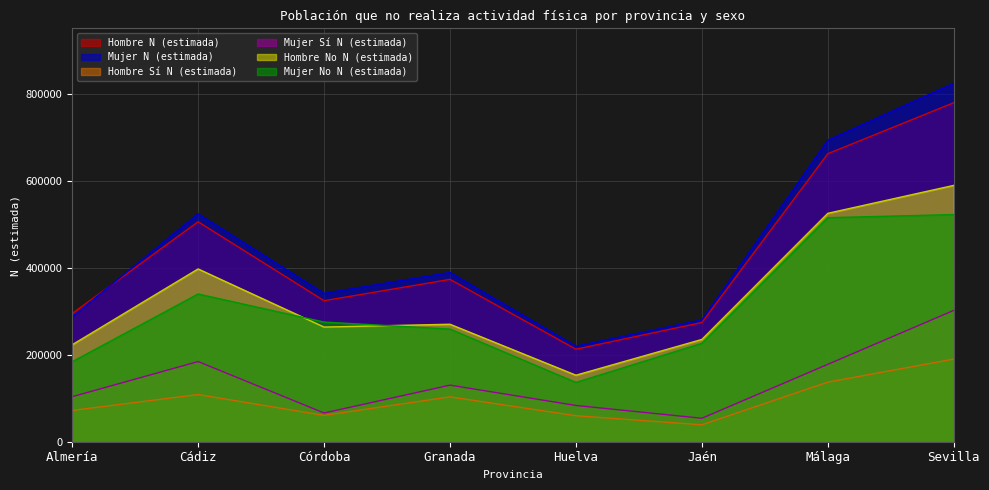

What is the spread (max minus min) of values at Almería?

222811